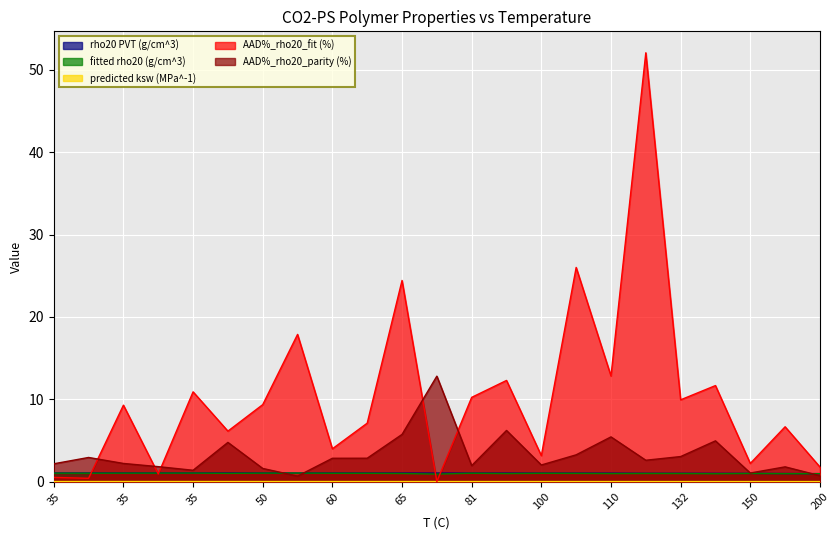

What is the sum of all AAD%_rho20_parity (%) values?

74.6